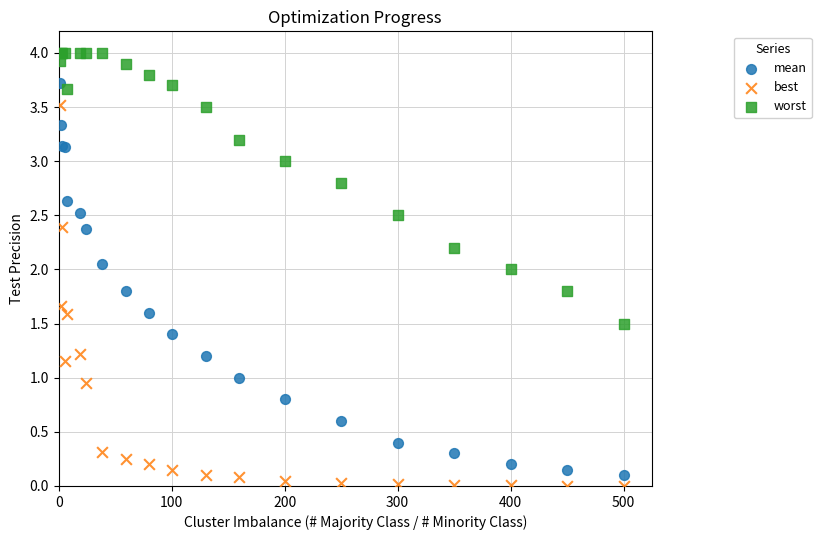

Which series reaches the maximum Y coordinate?

worst